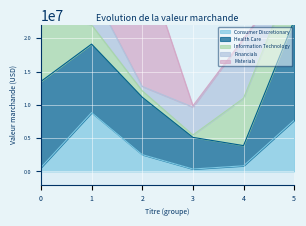

What is the sum of all Information Technology values?

28763993.5